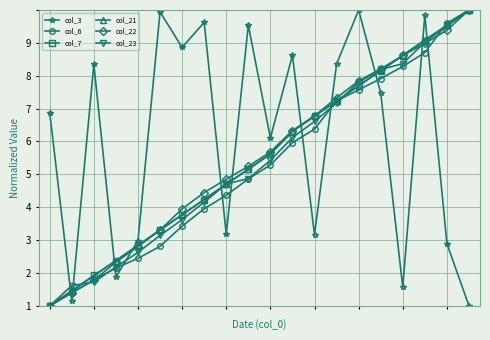

What are all the series names shown in the legend?

col_3, col_6, col_7, col_21, col_22, col_23